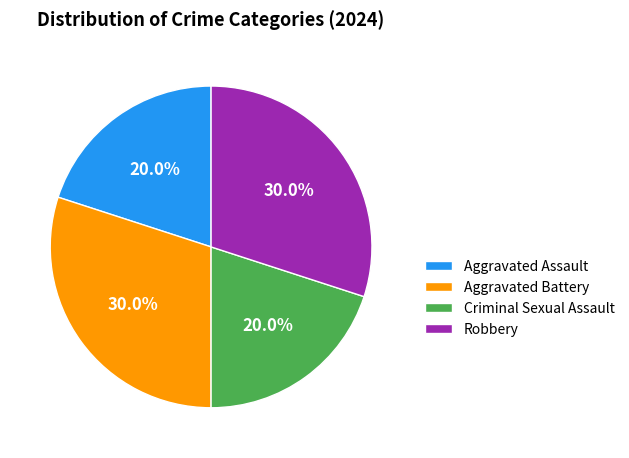

How many segments does this pie chart have?

4